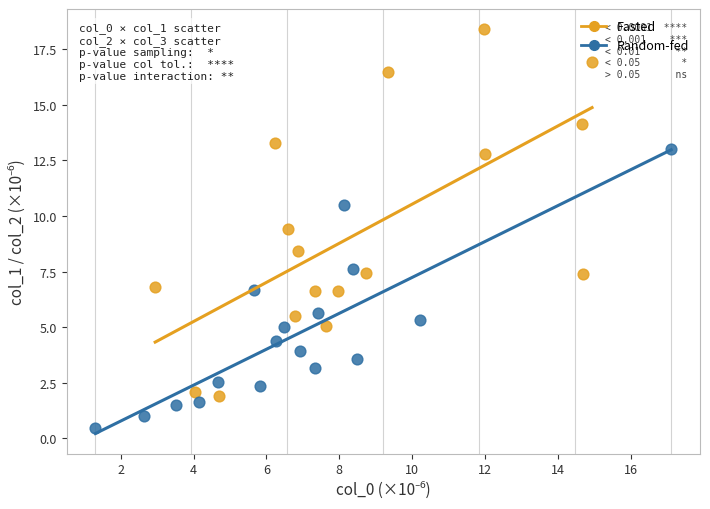

Which series reaches the minimum Y coordinate?

Random-fed